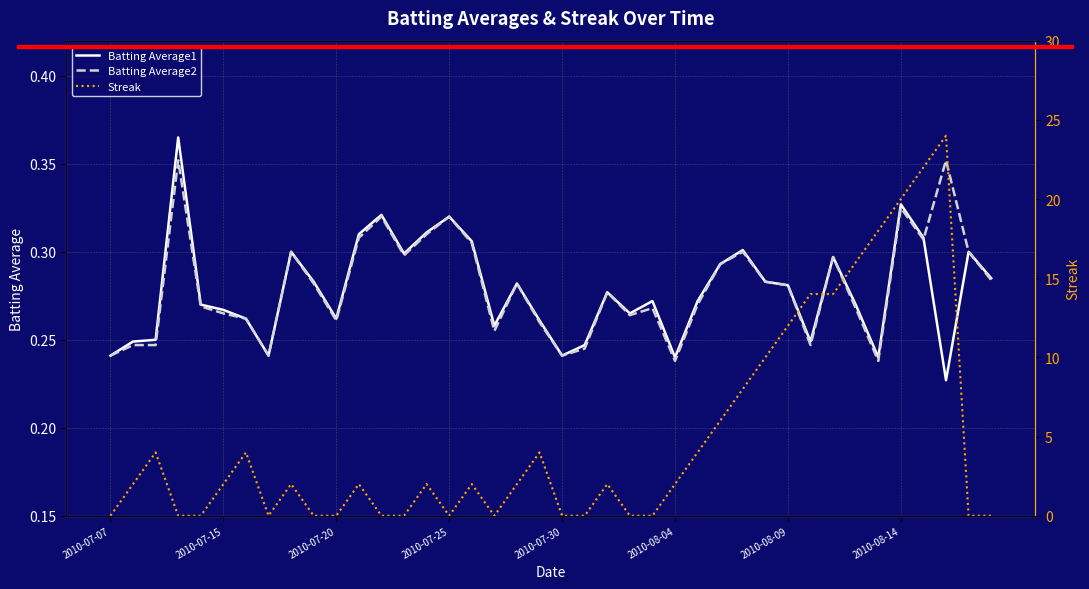

How many lines are shown in the chart?

3